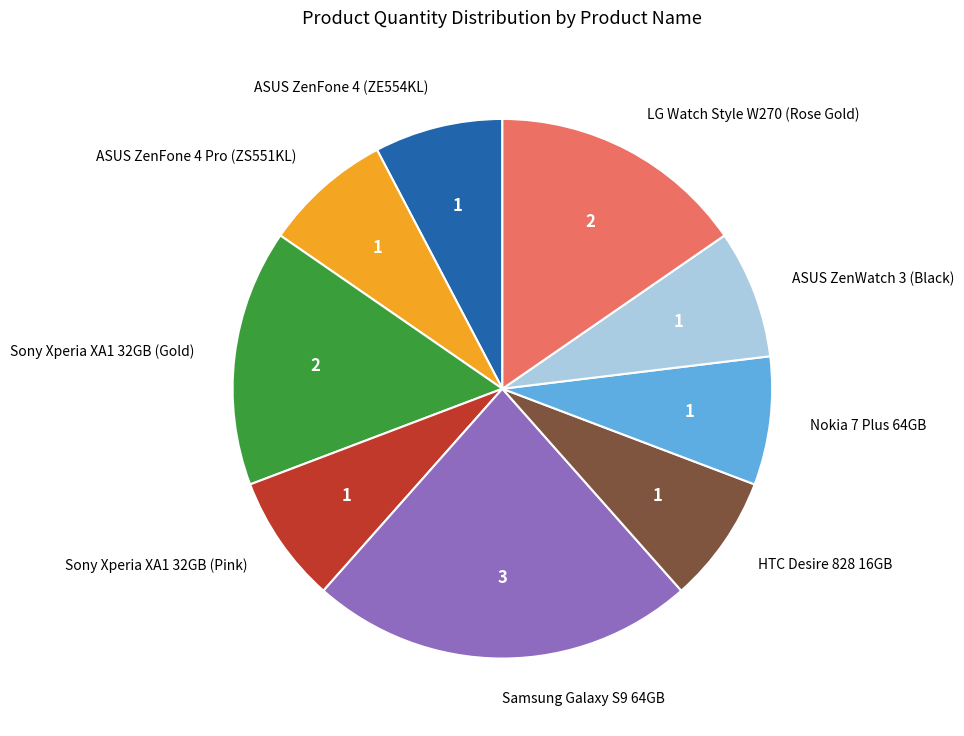

Is there a majority slice in this chart?

No